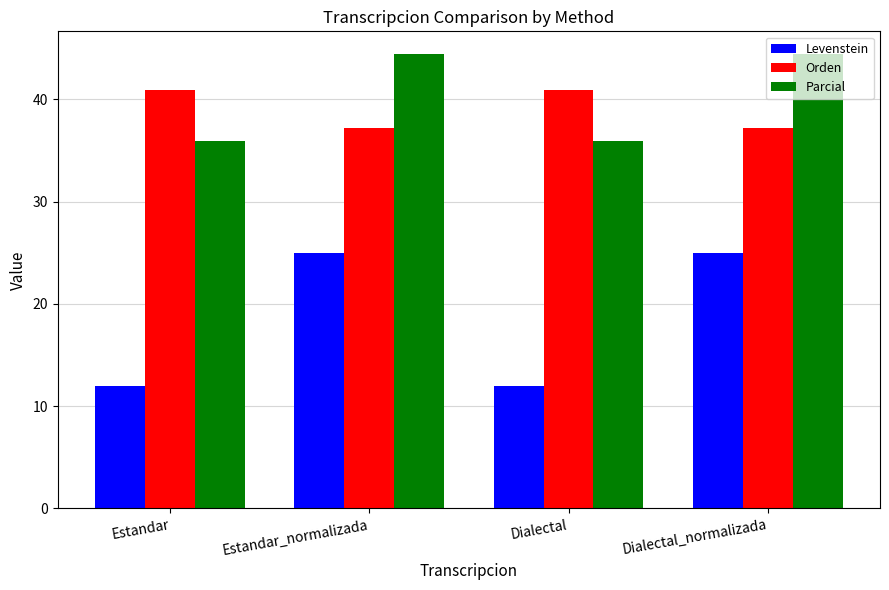

What is the maximum value shown in the chart?

44.4